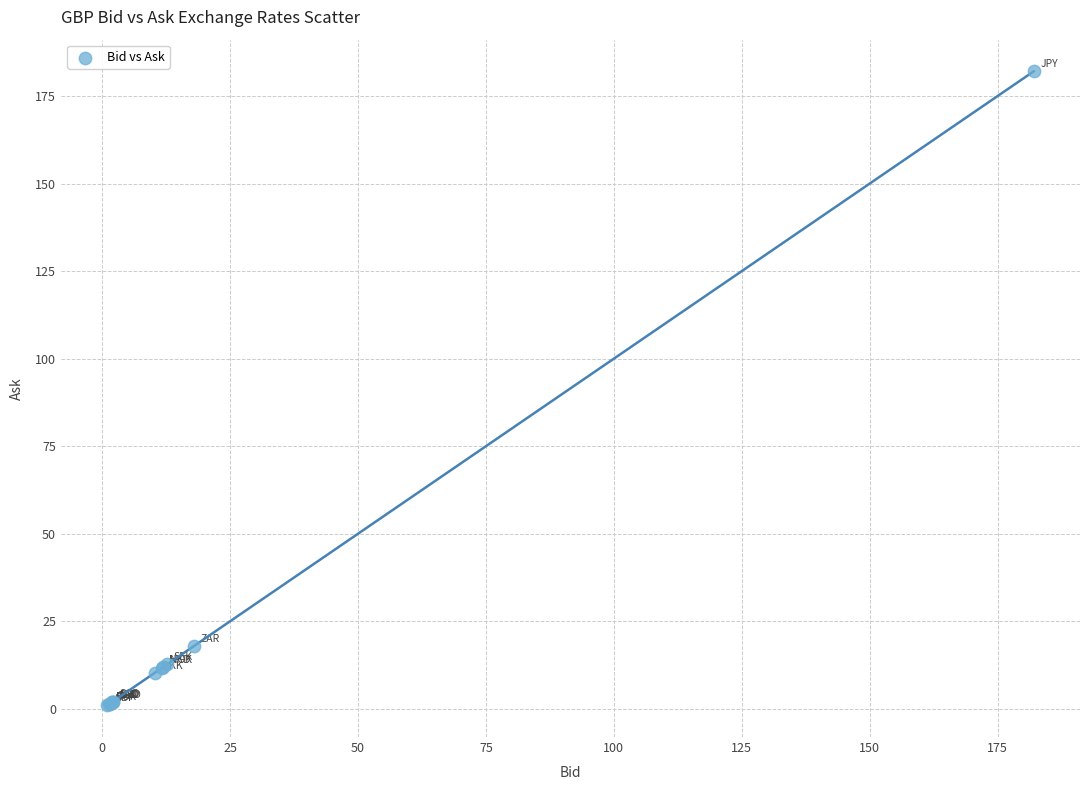

What Y value in the scatter plot is closest to 91?

17.9